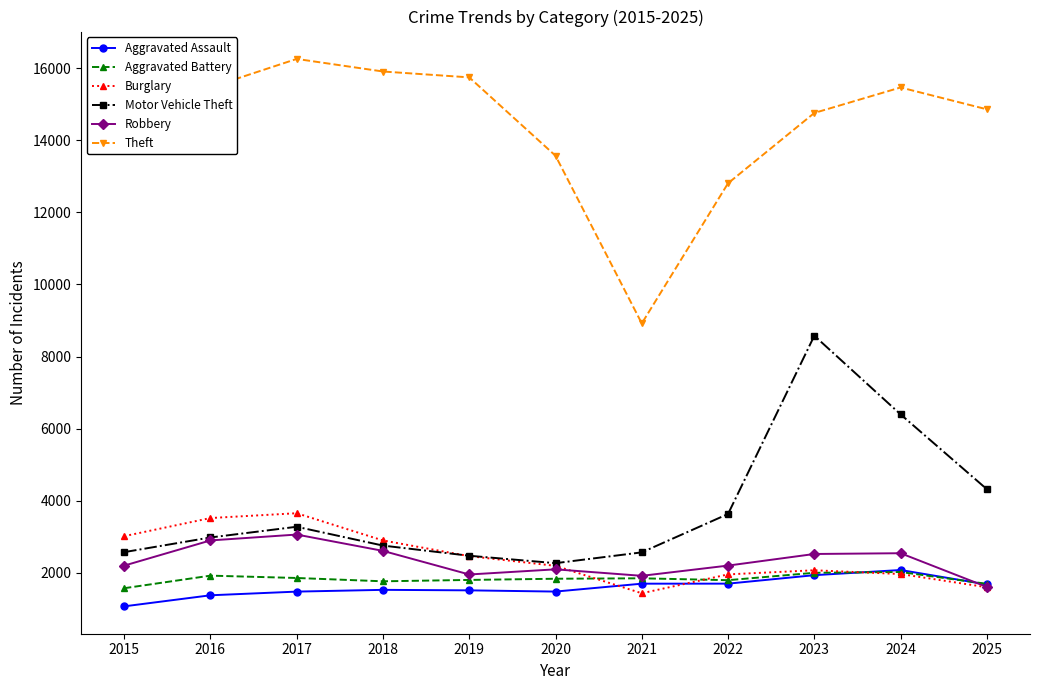

What is the maximum value shown in the chart?

16257